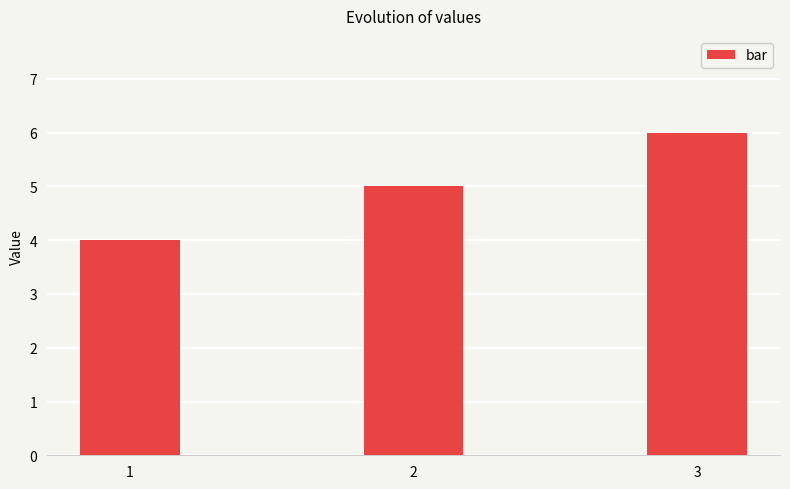

Is it true that the value at 3 is 6?

True